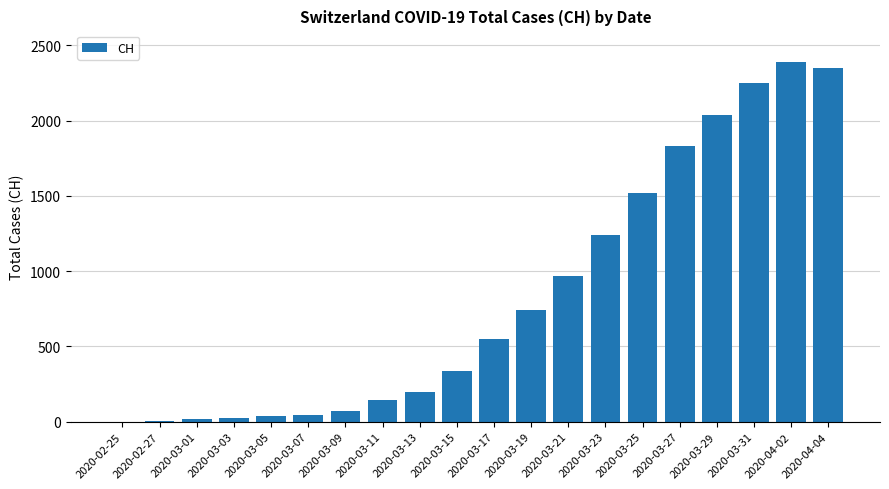

What is the change in value from 2020-03-17 to 2020-03-21?

+419